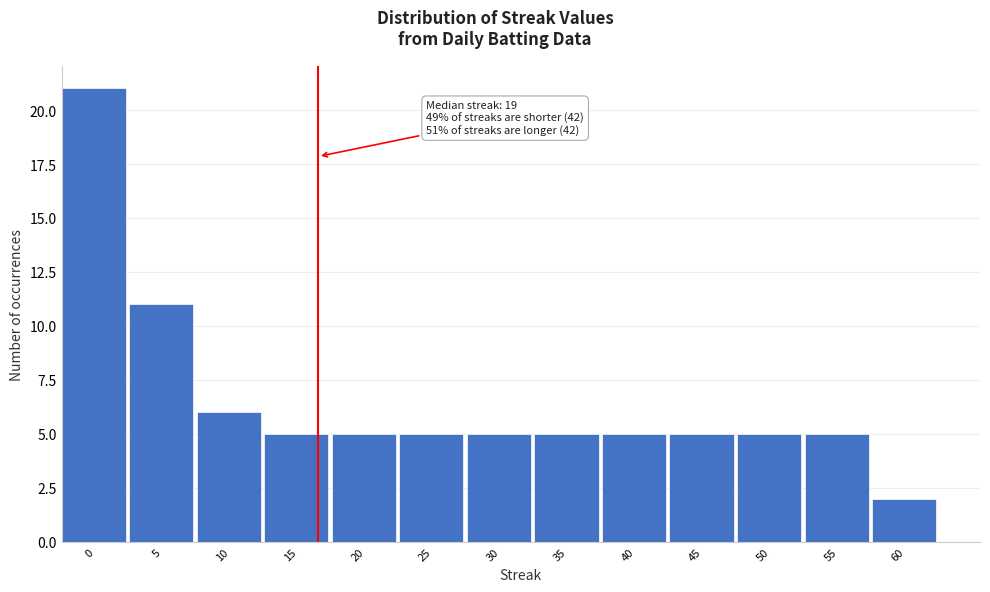

Reading right to left, list all the values displayed in this chart.

60=2	55=5	50=5	45=5	40=5	35=5	30=5	25=5	20=5	15=5	10=6	5=11	0=21